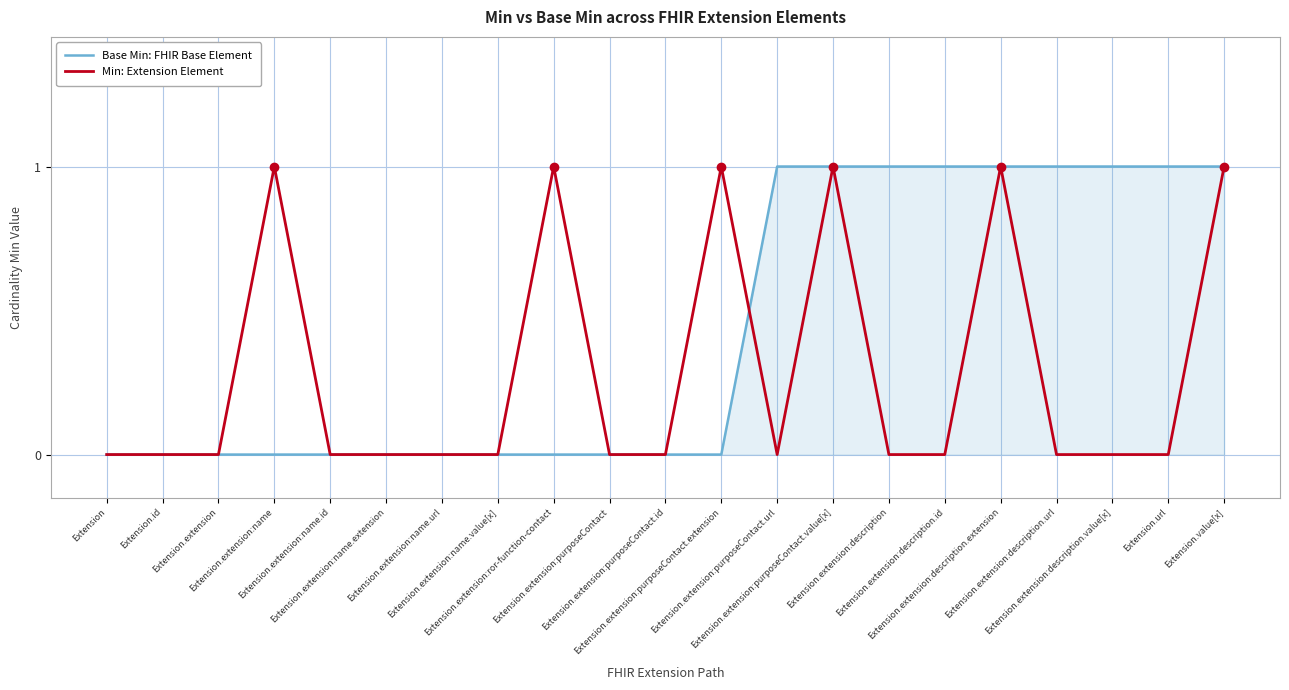

Between Extension.id and Extension.extension:name, which series saw the biggest shift?

Min: Extension Element